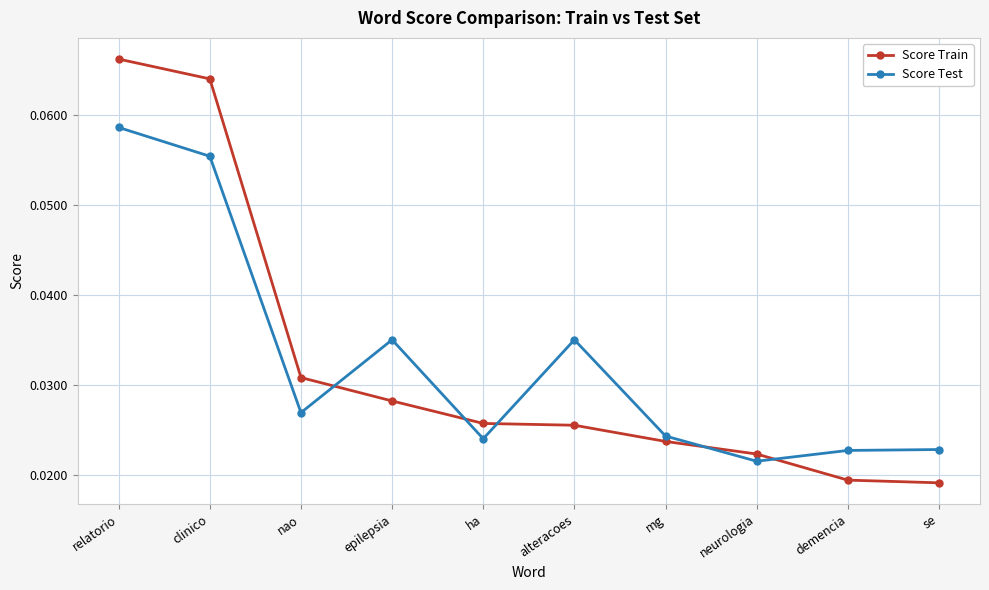

Where is the first local minimum for Score Test?

nao